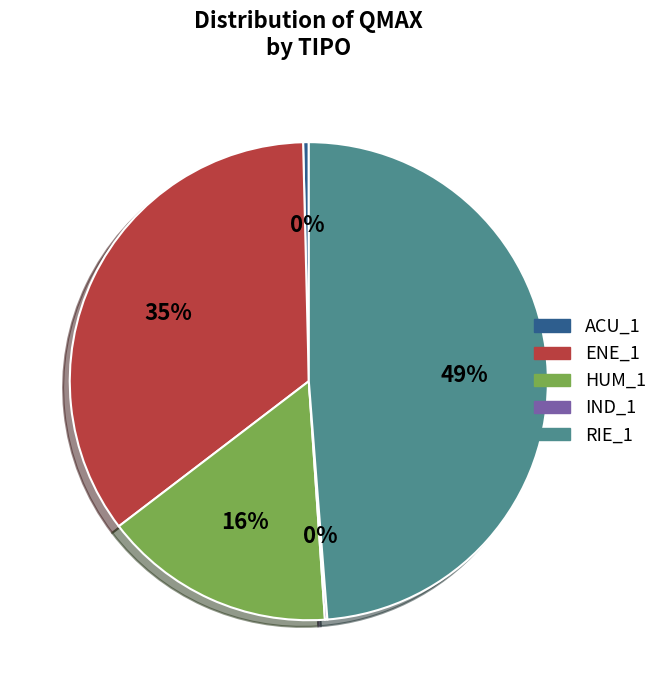

Does HUM_1 account for over 50% of the chart?

No